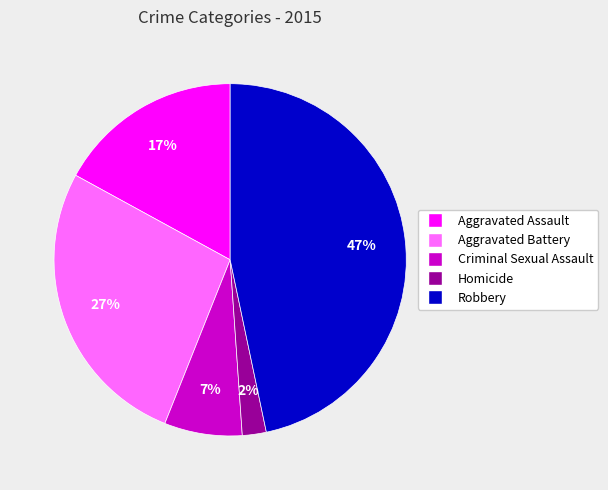

Is the sum of Aggravated Battery and Aggravated Assault greater than half?

No